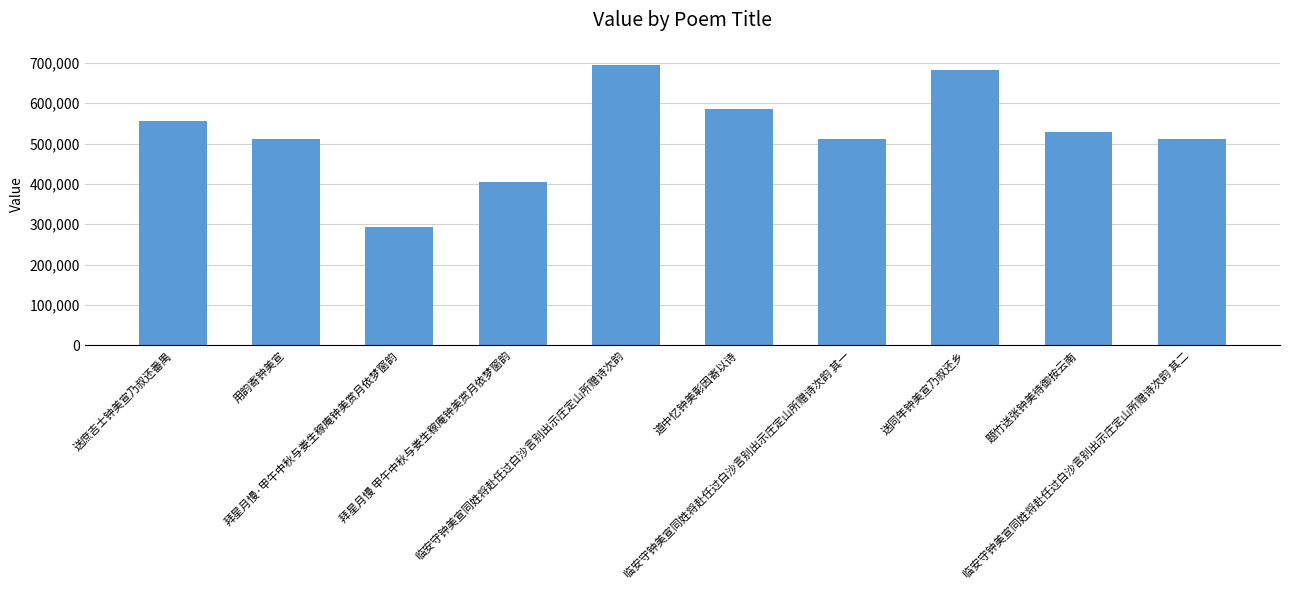

How many values are below 528976?

5